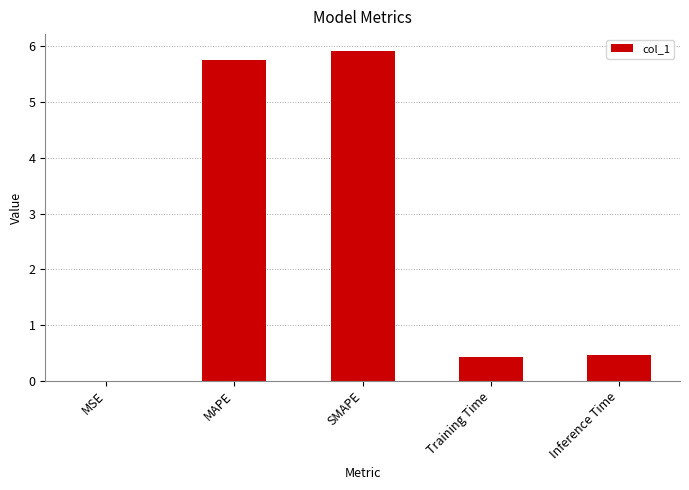

What is the ratio of the value at SMAPE to the value at MAPE?

1.0